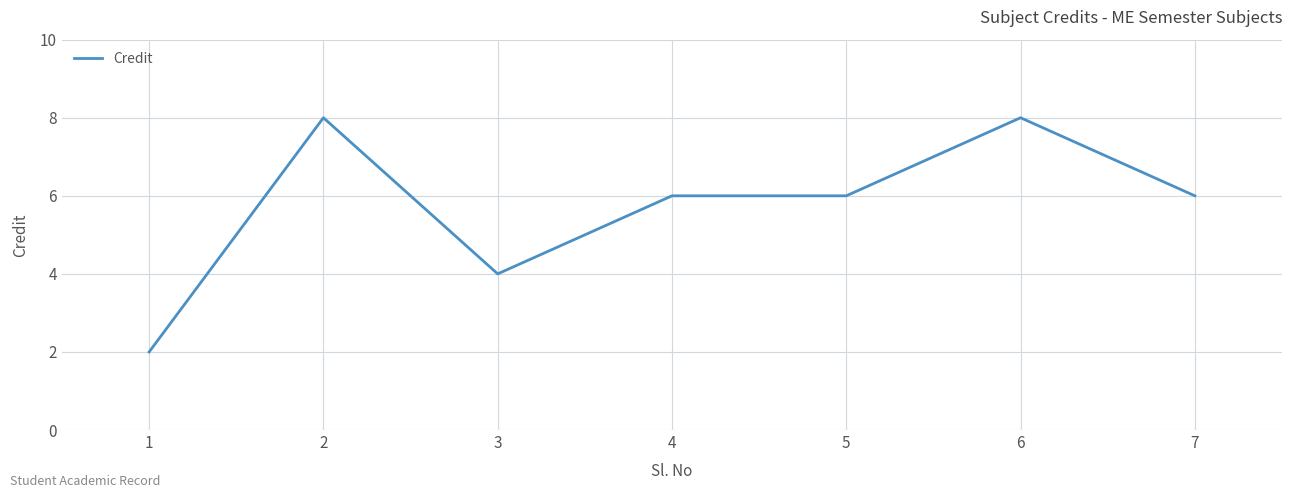

At which category does the data reach its first local valley?

3